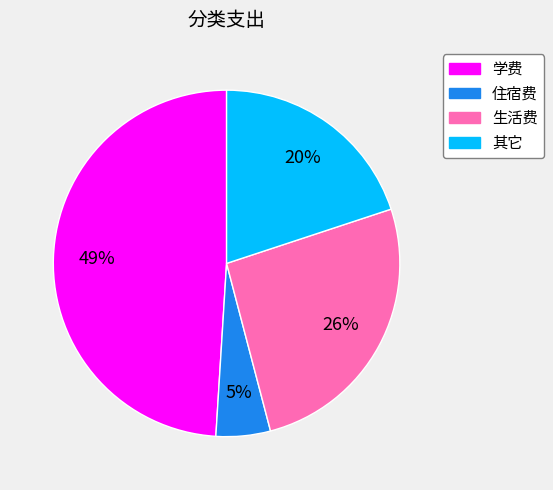

True or false: 学费 accounts for 40% of the total.

False